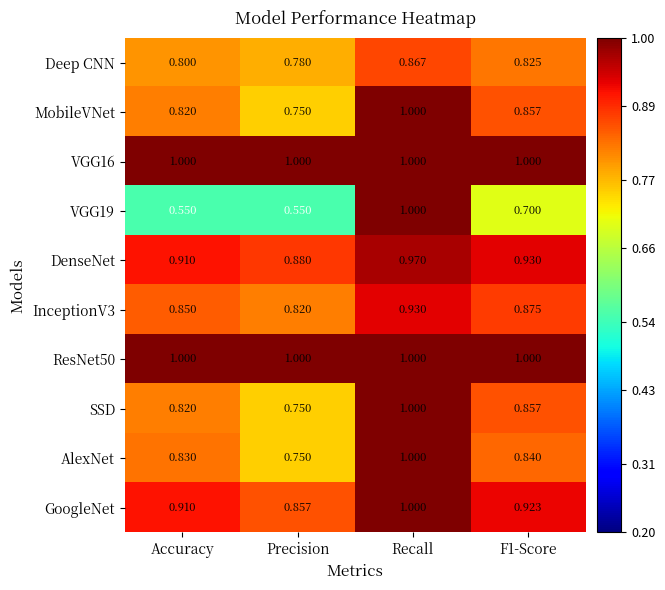

Between Accuracy and Precision, which series saw the biggest shift?

AlexNet